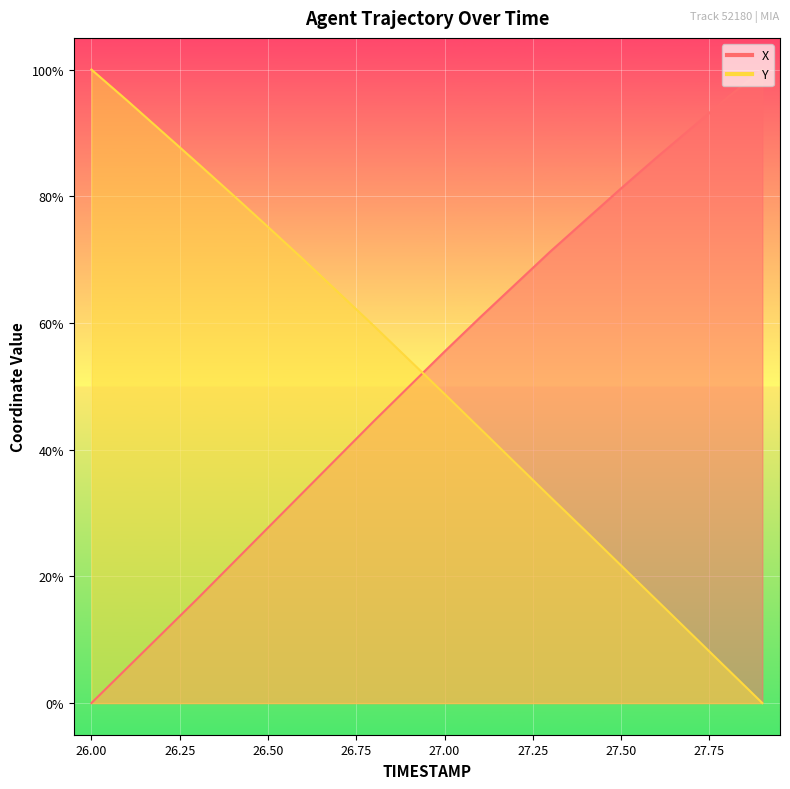

How many intersections are there between X and Y?

1